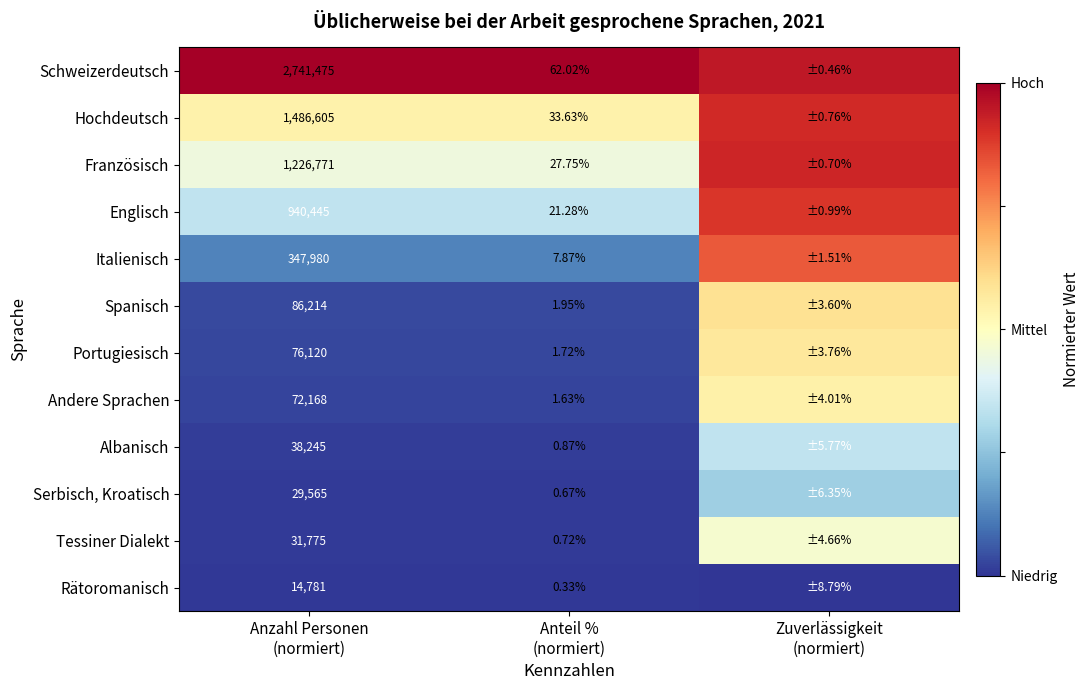

The value of Albanisch at Anteil % (normiert) is 0.0. True or false?

True